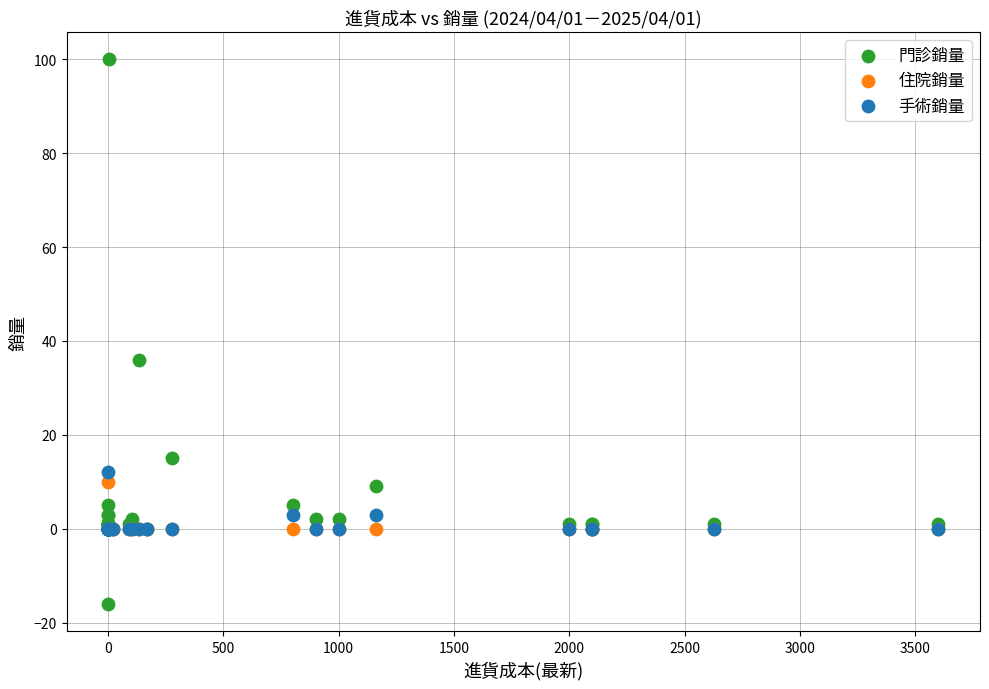

Which series reaches the minimum Y coordinate?

門診銷量